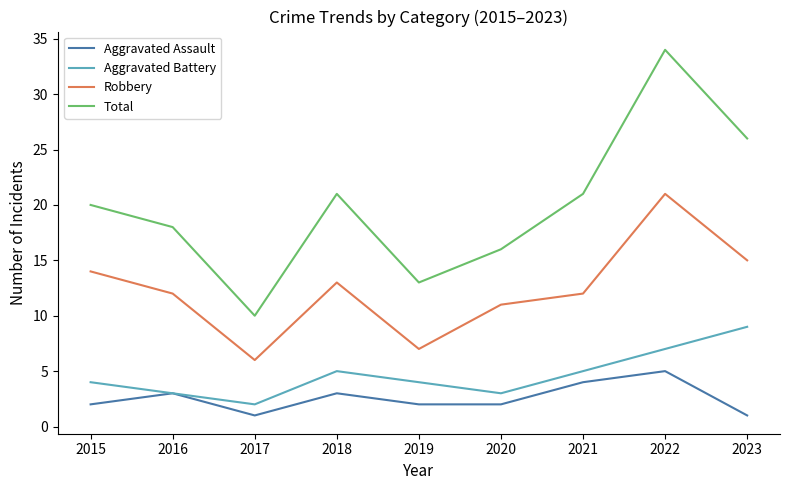

True or false: Aggravated Assault and Total cross at least once.

False